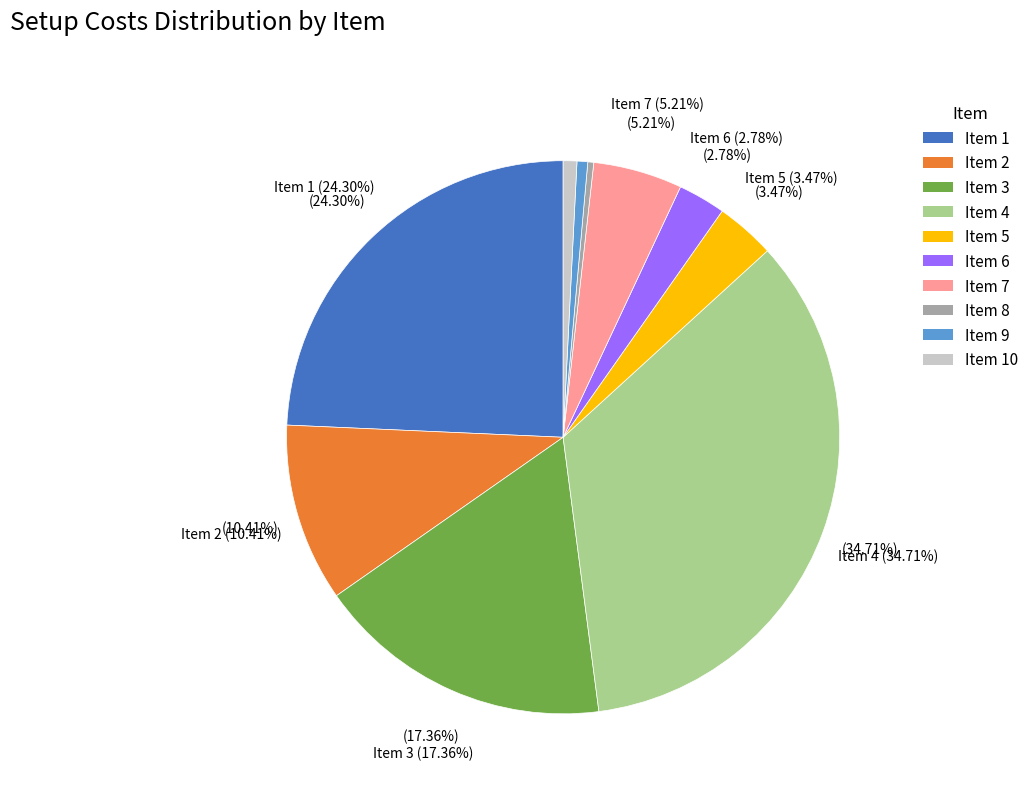

What is the largest slice in the pie chart?

4